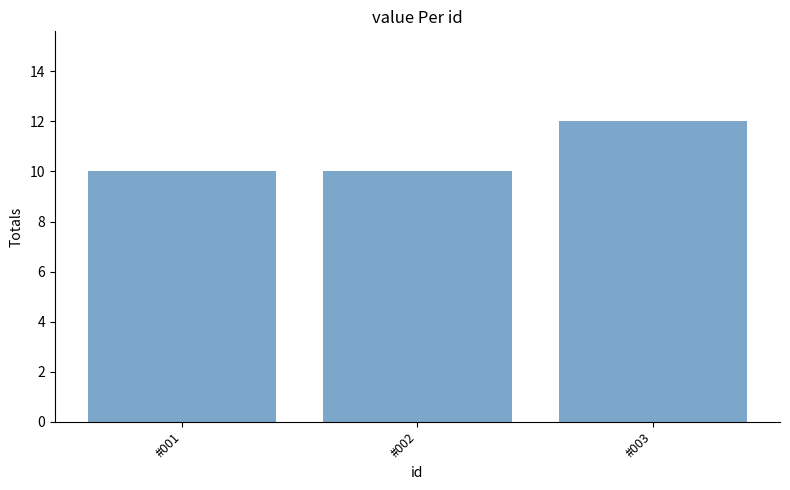

What is the smallest value displayed?

10